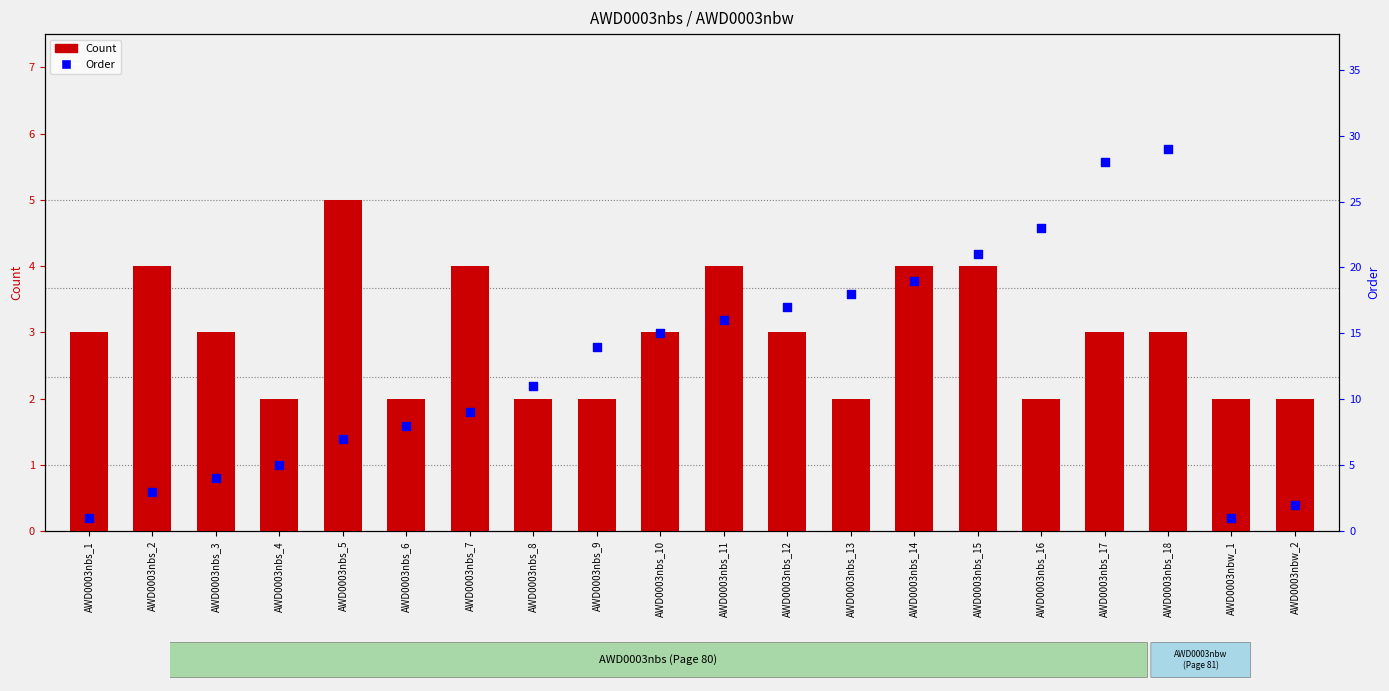

At which category is the sum across all series the highest?

AWD0003nbs_18